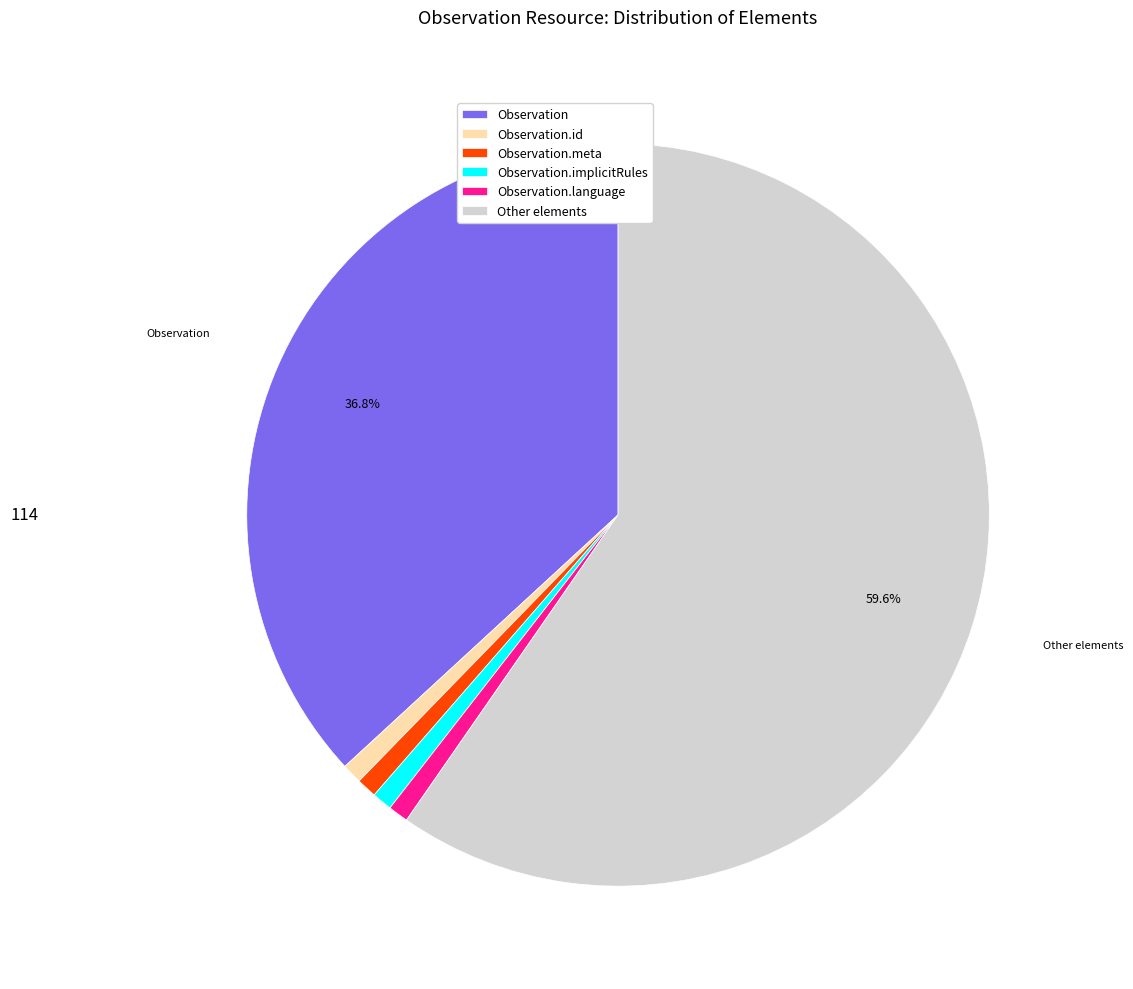

Which slice represents more than half of the pie?

Other elements